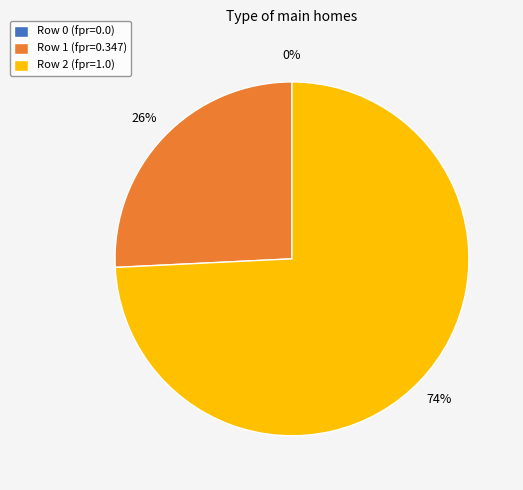

Which category has the biggest portion of the pie?

2